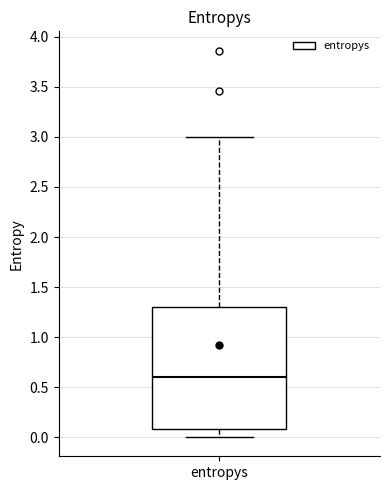

Where does the lower whisker of the box for entropys end on the y-axis? The values are not printed on the chart, so give them approximately, as read against the axis.

0.0